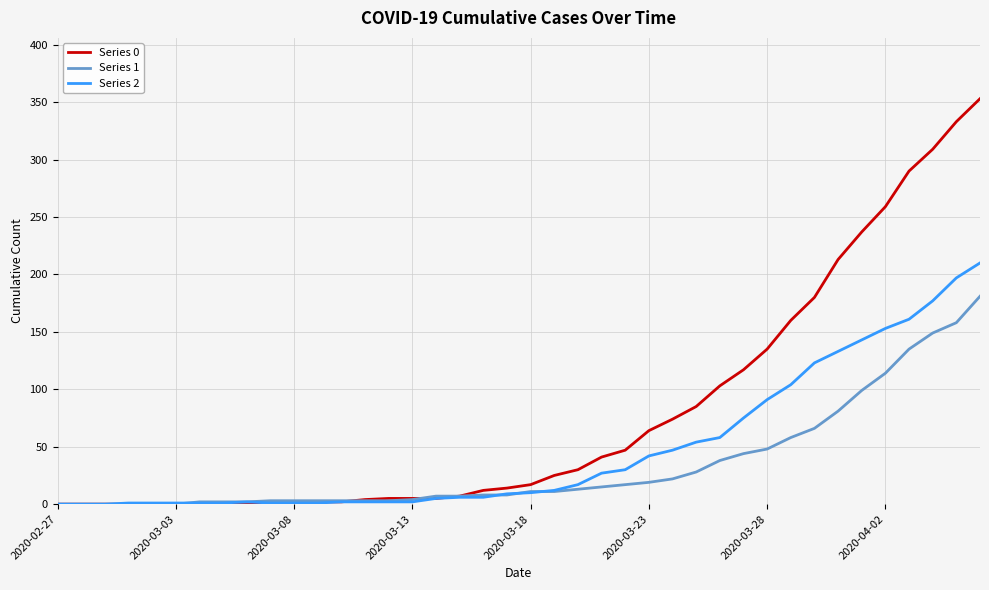

Which series has the largest total across all categories?

Series 0